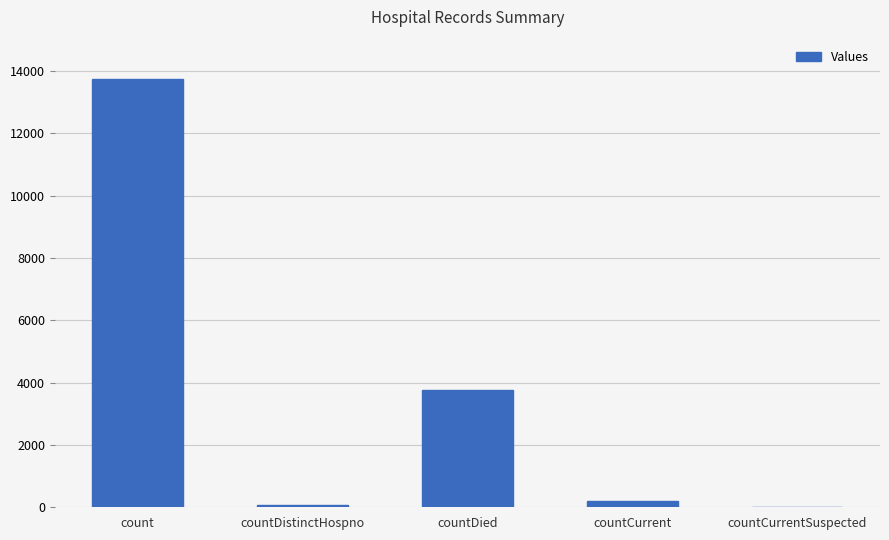

The value at count is 9496. True or false?

False